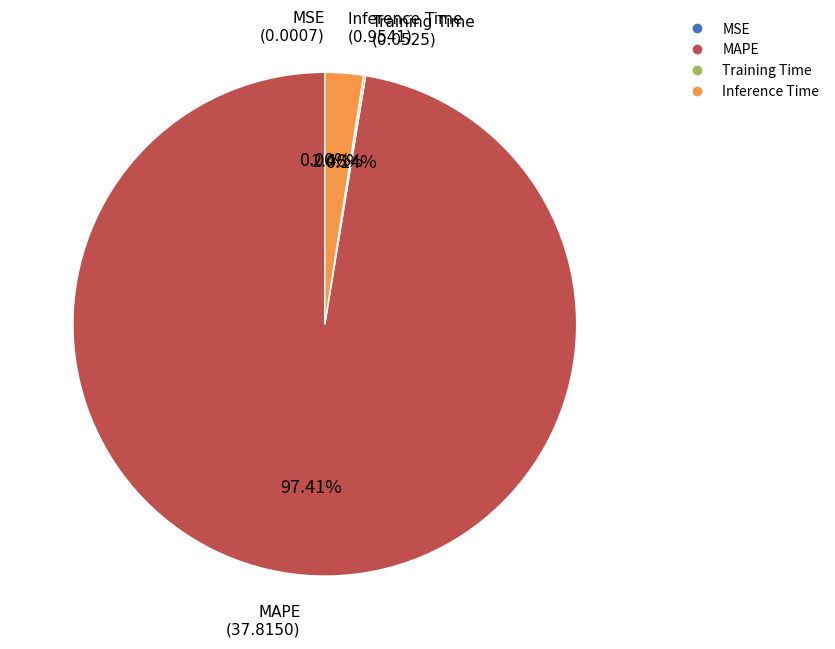

Which slice is the largest?

MAPE